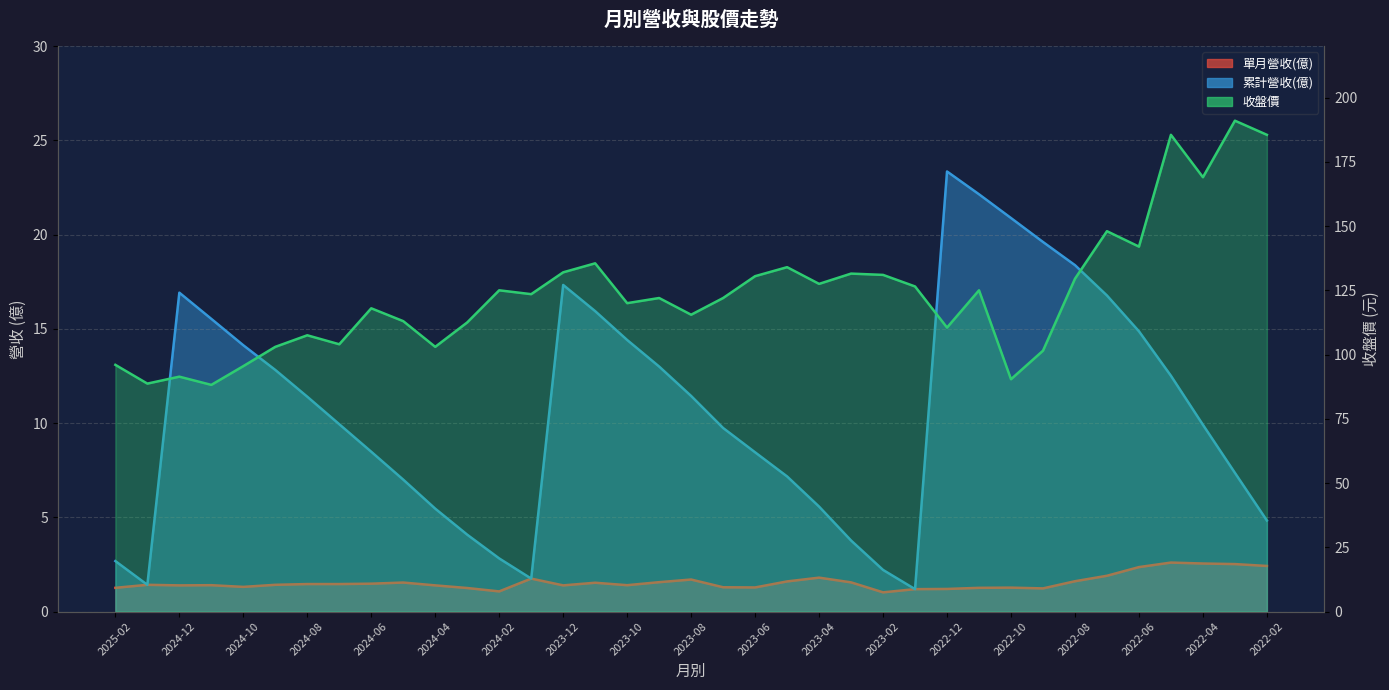

True or false: 累計營收(億) has a value of 15.5 at 2024-11.

True